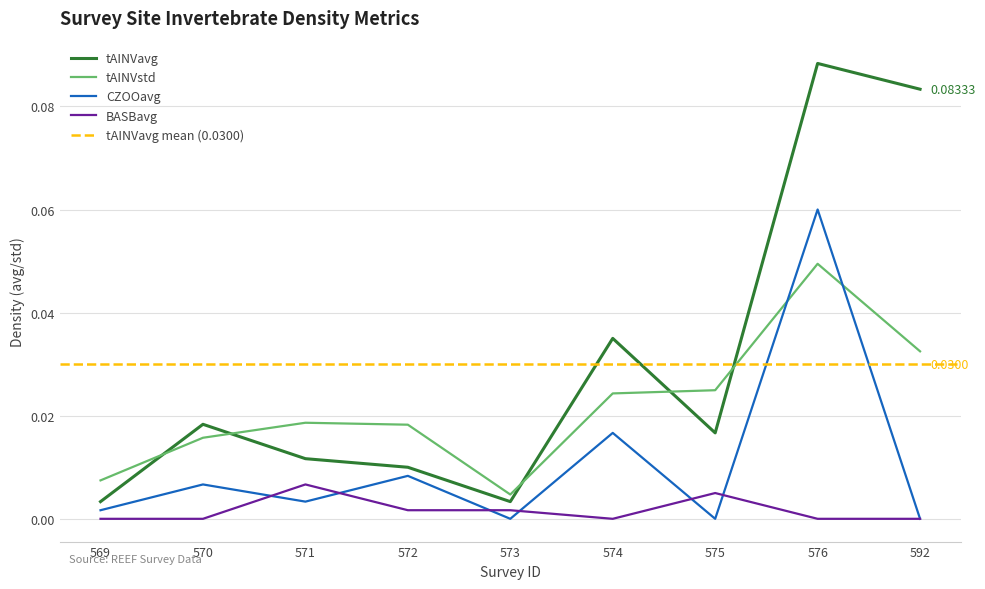

Rank the series at 574 from lowest to highest value.

BASBavg, CZOOavg, tAINVstd, tAINVavg